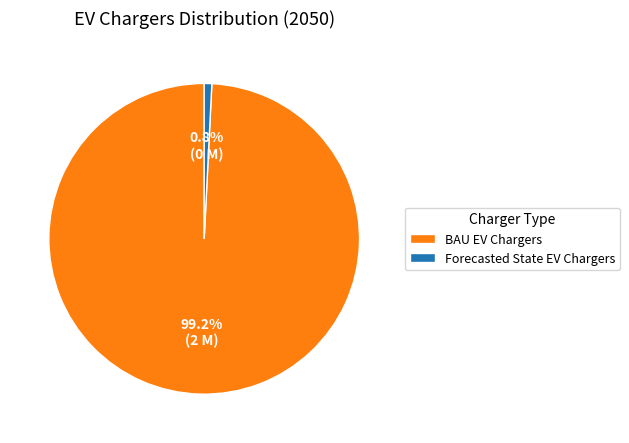

Is there any slice that represents more than half of the pie?

Yes